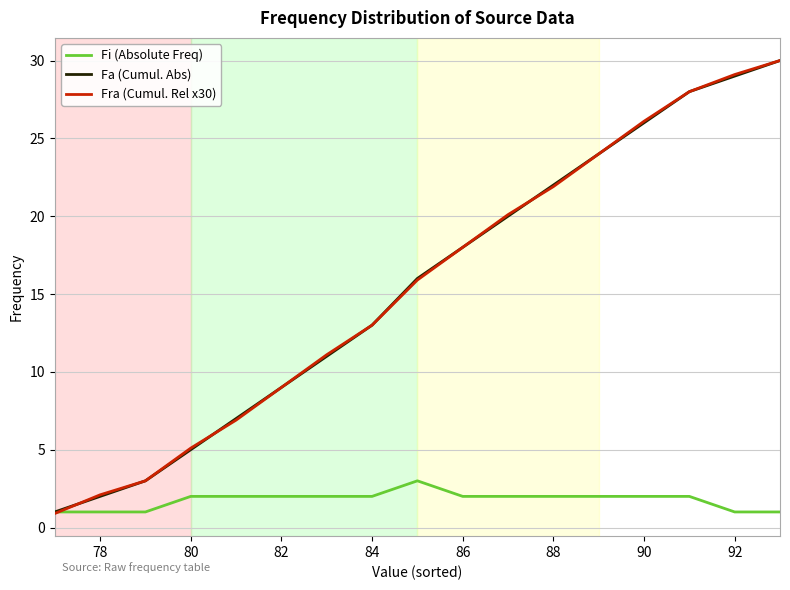

What is the smallest value displayed?

0.9